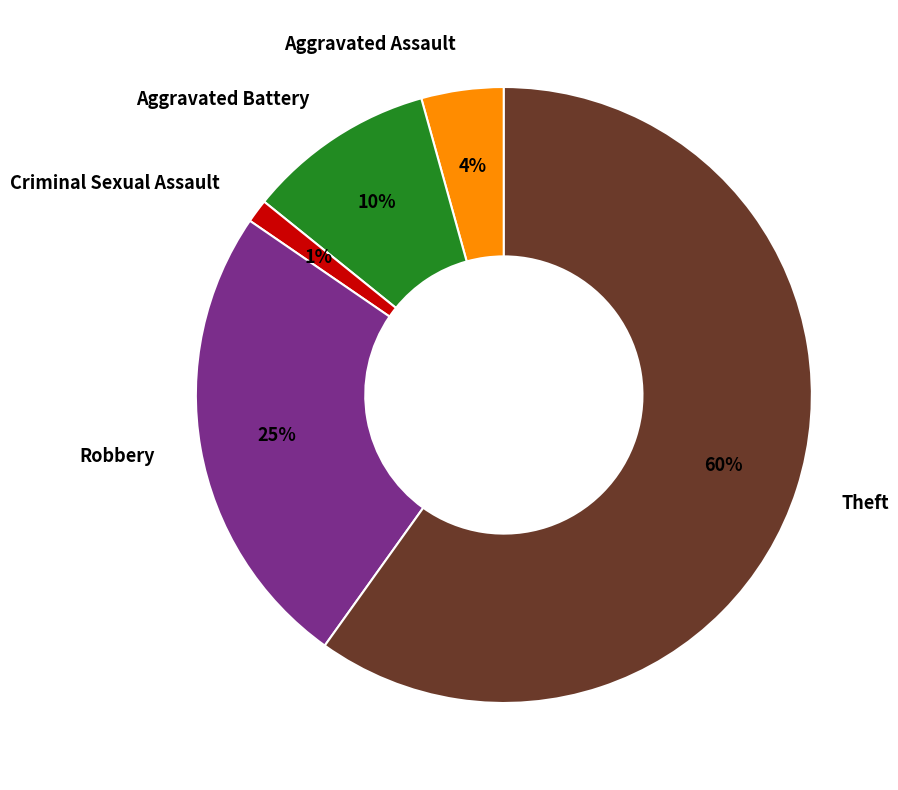

To the nearest percent, what portion does Criminal Sexual Assault represent?

1%